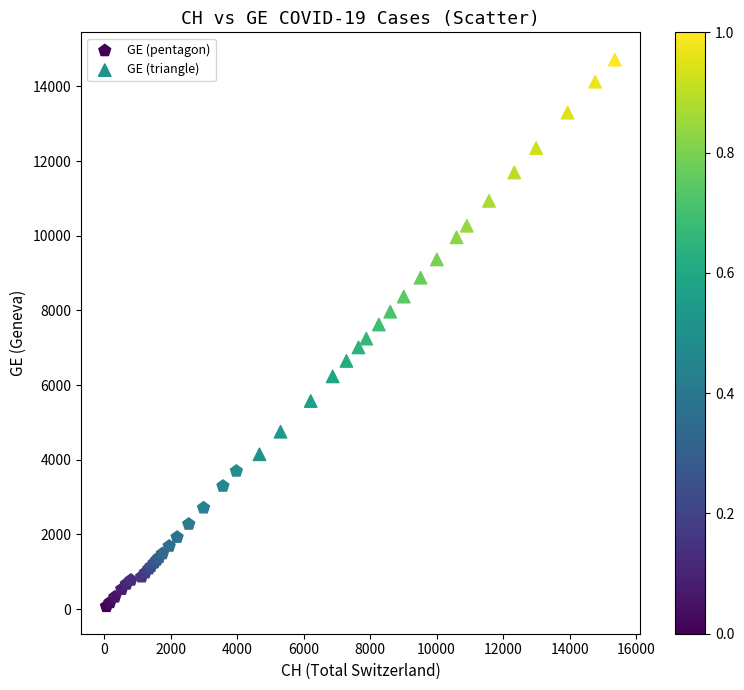

Which series reaches the minimum Y coordinate?

GE (pentagon)